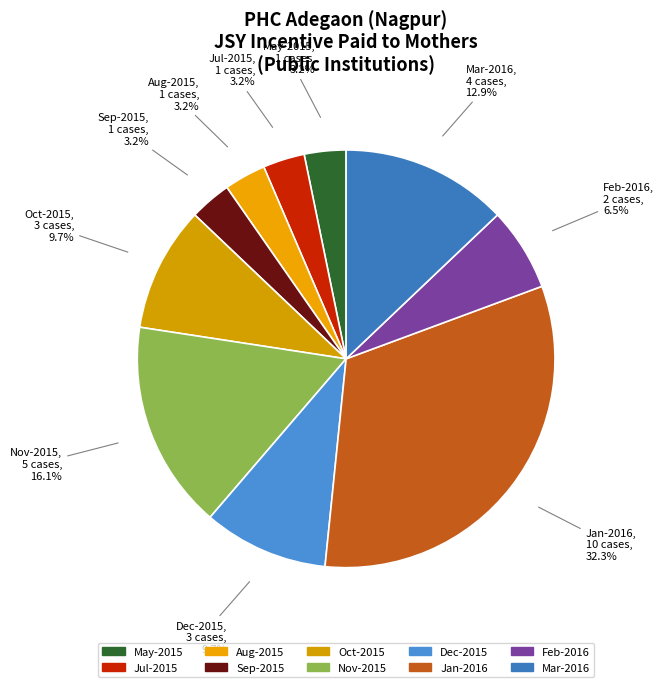

How many slices are in this pie chart?

10